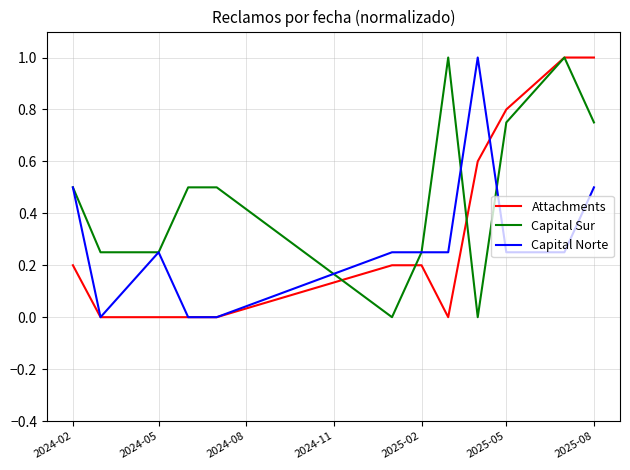

List the series in order of their overall mean, lowest first.

Capital Norte, Attachments, Capital Sur